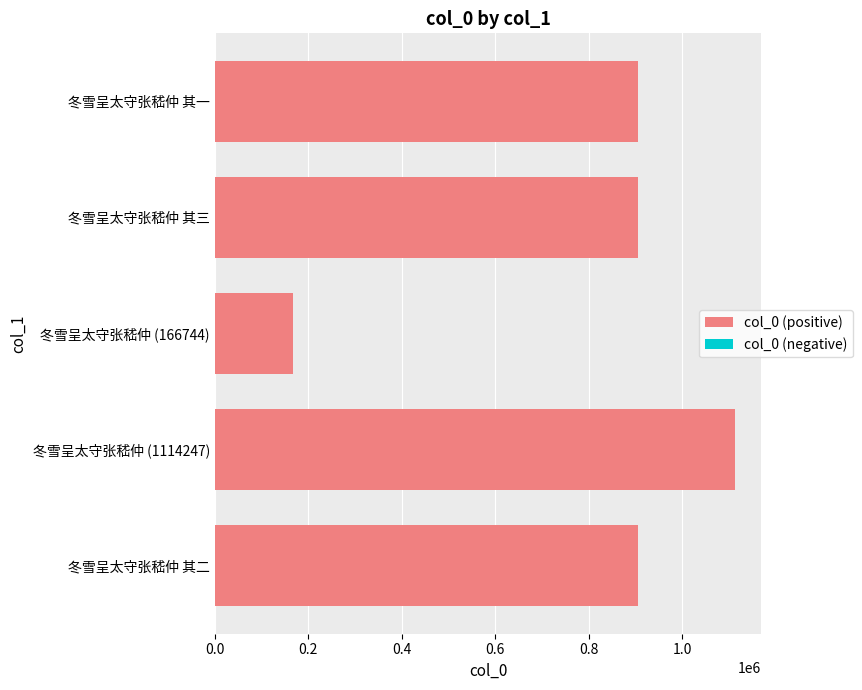

What is the difference between the maximum and second lowest values?

208278